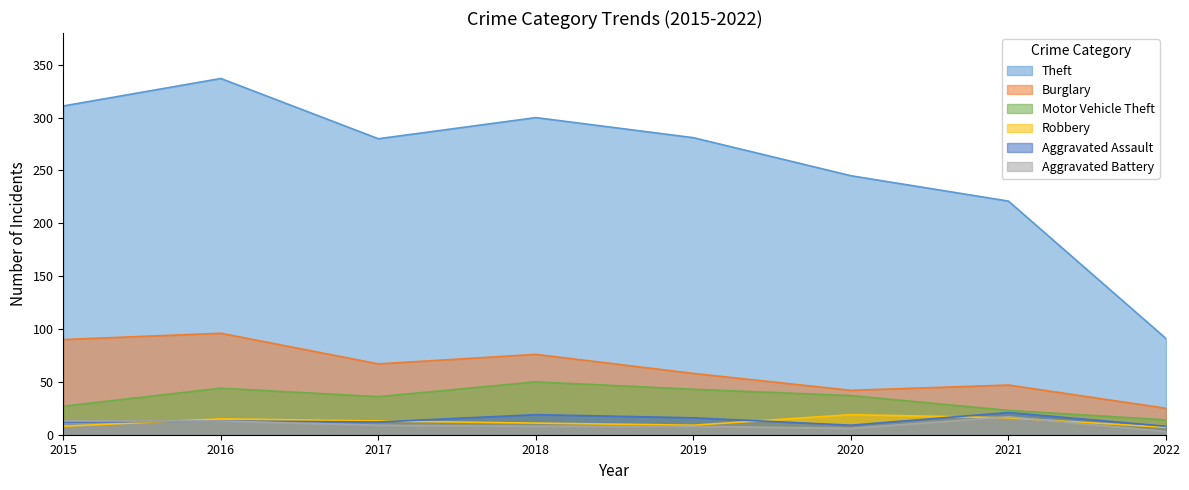

Where does the Theft series first go above 281?

2015